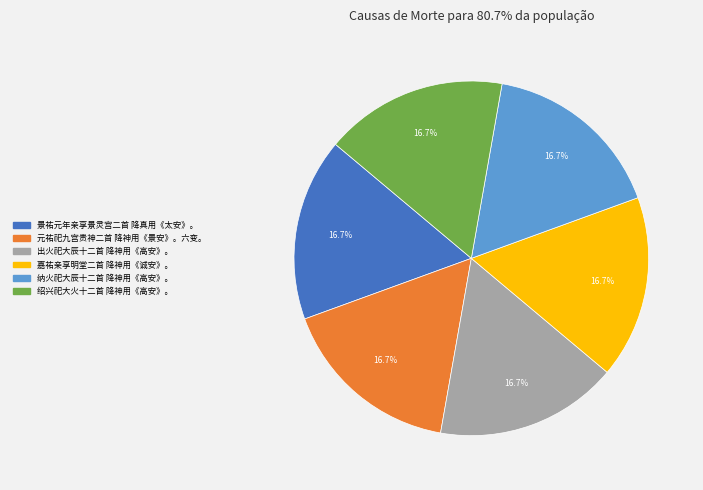

To the nearest percent, what percentage of the pie is 元祐祀九宫贵神二首 降神用《景安》。六变。?

17%